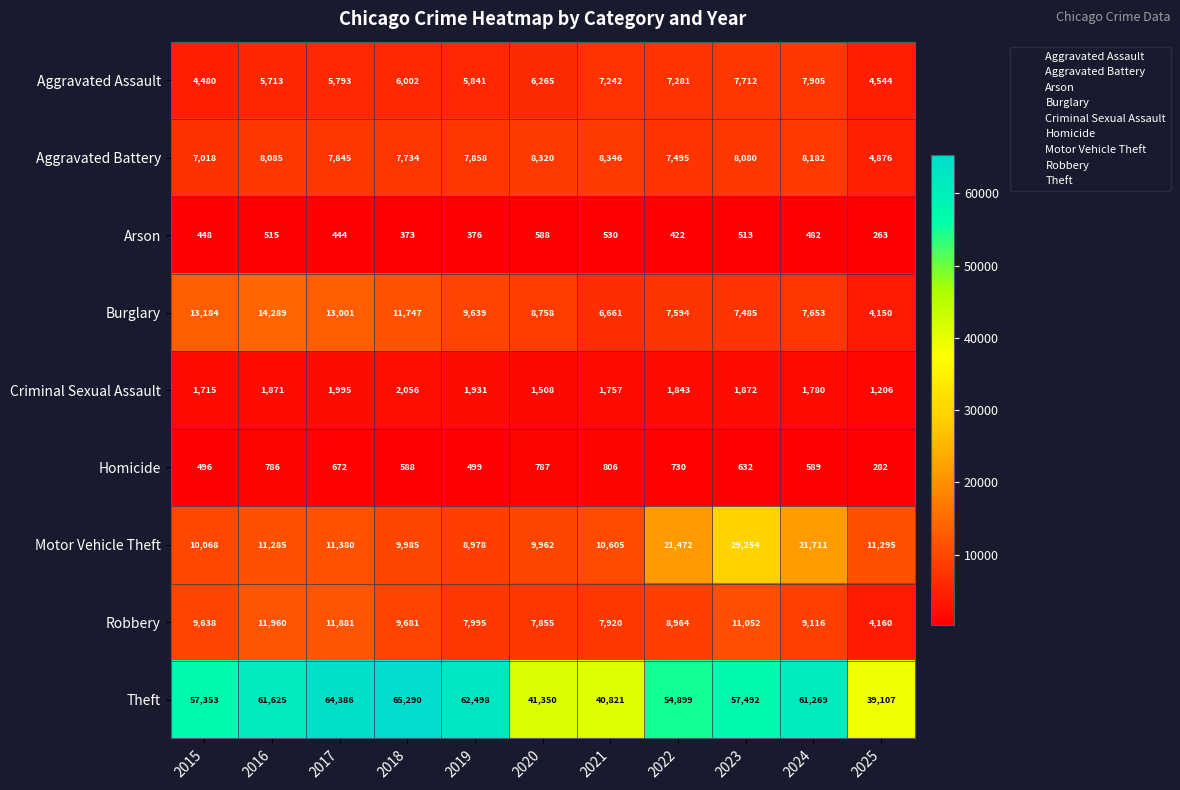

What is the difference between the highest and lowest values at 2019?

62122